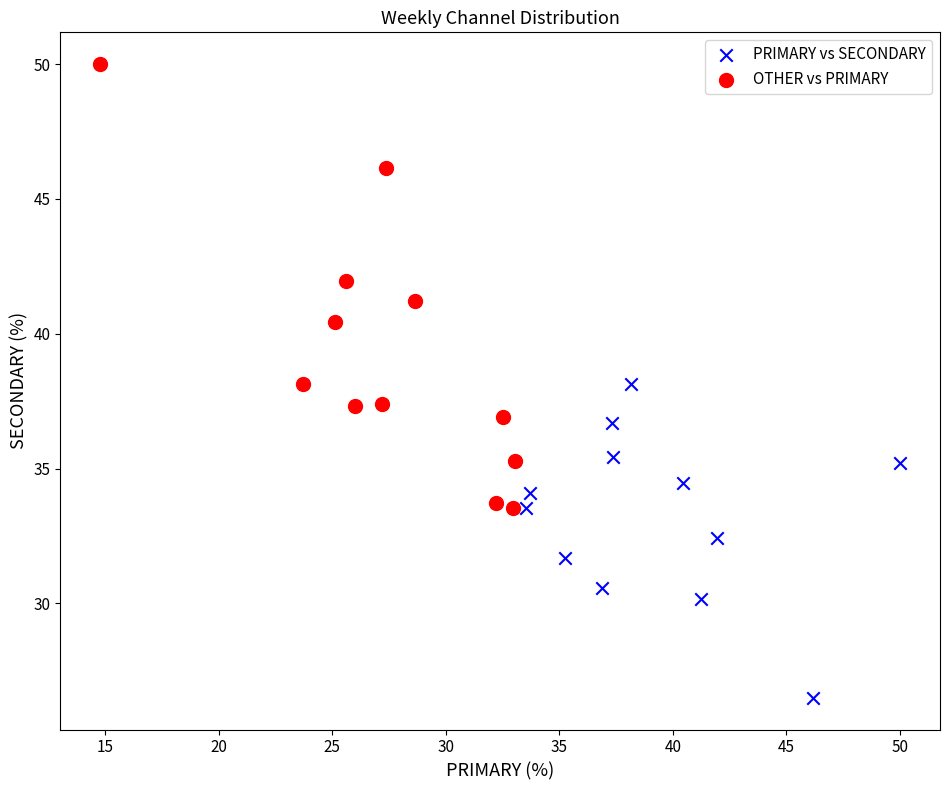

Which series has the largest Y range (max minus min)?

OTHER vs PRIMARY